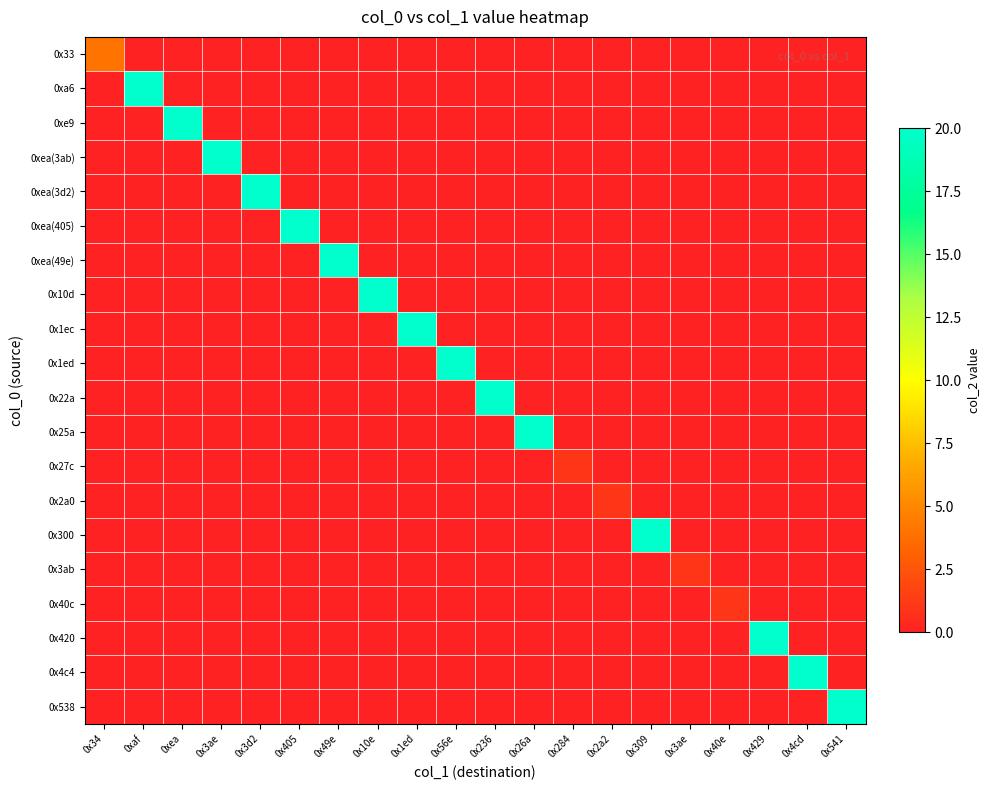

Reading right to left, transcribe all the data shown in this chart.

0x33: 0x541=0	0x4cd=0	0x429=0	0x40e=0	0x3ae=0	0x309=0	0x2a2=0	0x284=0	0x26a=0	0x236=0	0x56e=0	0x1ed=0	0x10e=0	0x49e=0	0x405=0	0x3d2=0	0x3ae=0	0xea=0	0xaf=0	0x34=4
0xa6: 0x541=0	0x4cd=0	0x429=0	0x40e=0	0x3ae=0	0x309=0	0x2a2=0	0x284=0	0x26a=0	0x236=0	0x56e=0	0x1ed=0	0x10e=0	0x49e=0	0x405=0	0x3d2=0	0x3ae=0	0xea=0	0xaf=20	0x34=0
0xe9: 0x541=0	0x4cd=0	0x429=0	0x40e=0	0x3ae=0	0x309=0	0x2a2=0	0x284=0	0x26a=0	0x236=0	0x56e=0	0x1ed=0	0x10e=0	0x49e=0	0x405=0	0x3d2=0	0x3ae=0	0xea=20	0xaf=0	0x34=0
0xea(3ab): 0x541=0	0x4cd=0	0x429=0	0x40e=0	0x3ae=0	0x309=0	0x2a2=0	0x284=0	0x26a=0	0x236=0	0x56e=0	0x1ed=0	0x10e=0	0x49e=0	0x405=0	0x3d2=0	0x3ae=20	0xea=0	0xaf=0	0x34=0
0xea(3d2): 0x541=0	0x4cd=0	0x429=0	0x40e=0	0x3ae=0	0x309=0	0x2a2=0	0x284=0	0x26a=0	0x236=0	0x56e=0	0x1ed=0	0x10e=0	0x49e=0	0x405=0	0x3d2=20	0x3ae=0	0xea=0	0xaf=0	0x34=0
0xea(405): 0x541=0	0x4cd=0	0x429=0	0x40e=0	0x3ae=0	0x309=0	0x2a2=0	0x284=0	0x26a=0	0x236=0	0x56e=0	0x1ed=0	0x10e=0	0x49e=0	0x405=20	0x3d2=0	0x3ae=0	0xea=0	0xaf=0	0x34=0
0xea(49e): 0x541=0	0x4cd=0	0x429=0	0x40e=0	0x3ae=0	0x309=0	0x2a2=0	0x284=0	0x26a=0	0x236=0	0x56e=0	0x1ed=0	0x10e=0	0x49e=20	0x405=0	0x3d2=0	0x3ae=0	0xea=0	0xaf=0	0x34=0
0x10d: 0x541=0	0x4cd=0	0x429=0	0x40e=0	0x3ae=0	0x309=0	0x2a2=0	0x284=0	0x26a=0	0x236=0	0x56e=0	0x1ed=0	0x10e=20	0x49e=0	0x405=0	0x3d2=0	0x3ae=0	0xea=0	0xaf=0	0x34=0
0x1ec: 0x541=0	0x4cd=0	0x429=0	0x40e=0	0x3ae=0	0x309=0	0x2a2=0	0x284=0	0x26a=0	0x236=0	0x56e=0	0x1ed=20	0x10e=0	0x49e=0	0x405=0	0x3d2=0	0x3ae=0	0xea=0	0xaf=0	0x34=0
0x1ed: 0x541=0	0x4cd=0	0x429=0	0x40e=0	0x3ae=0	0x309=0	0x2a2=0	0x284=0	0x26a=0	0x236=0	0x56e=20	0x1ed=0	0x10e=0	0x49e=0	0x405=0	0x3d2=0	0x3ae=0	0xea=0	0xaf=0	0x34=0
0x22a: 0x541=0	0x4cd=0	0x429=0	0x40e=0	0x3ae=0	0x309=0	0x2a2=0	0x284=0	0x26a=0	0x236=20	0x56e=0	0x1ed=0	0x10e=0	0x49e=0	0x405=0	0x3d2=0	0x3ae=0	0xea=0	0xaf=0	0x34=0
0x25a: 0x541=0	0x4cd=0	0x429=0	0x40e=0	0x3ae=0	0x309=0	0x2a2=0	0x284=0	0x26a=20	0x236=0	0x56e=0	0x1ed=0	0x10e=0	0x49e=0	0x405=0	0x3d2=0	0x3ae=0	0xea=0	0xaf=0	0x34=0
0x27c: 0x541=0	0x4cd=0	0x429=0	0x40e=0	0x3ae=0	0x309=0	0x2a2=0	0x284=1	0x26a=0	0x236=0	0x56e=0	0x1ed=0	0x10e=0	0x49e=0	0x405=0	0x3d2=0	0x3ae=0	0xea=0	0xaf=0	0x34=0
0x2a0: 0x541=0	0x4cd=0	0x429=0	0x40e=0	0x3ae=0	0x309=0	0x2a2=1	0x284=0	0x26a=0	0x236=0	0x56e=0	0x1ed=0	0x10e=0	0x49e=0	0x405=0	0x3d2=0	0x3ae=0	0xea=0	0xaf=0	0x34=0
0x300: 0x541=0	0x4cd=0	0x429=0	0x40e=0	0x3ae=0	0x309=20	0x2a2=0	0x284=0	0x26a=0	0x236=0	0x56e=0	0x1ed=0	0x10e=0	0x49e=0	0x405=0	0x3d2=0	0x3ae=0	0xea=0	0xaf=0	0x34=0
0x3ab: 0x541=0	0x4cd=0	0x429=0	0x40e=0	0x3ae=1	0x309=0	0x2a2=0	0x284=0	0x26a=0	0x236=0	0x56e=0	0x1ed=0	0x10e=0	0x49e=0	0x405=0	0x3d2=0	0x3ae=0	0xea=0	0xaf=0	0x34=0
0x40c: 0x541=0	0x4cd=0	0x429=0	0x40e=1	0x3ae=0	0x309=0	0x2a2=0	0x284=0	0x26a=0	0x236=0	0x56e=0	0x1ed=0	0x10e=0	0x49e=0	0x405=0	0x3d2=0	0x3ae=0	0xea=0	0xaf=0	0x34=0
0x420: 0x541=0	0x4cd=0	0x429=20	0x40e=0	0x3ae=0	0x309=0	0x2a2=0	0x284=0	0x26a=0	0x236=0	0x56e=0	0x1ed=0	0x10e=0	0x49e=0	0x405=0	0x3d2=0	0x3ae=0	0xea=0	0xaf=0	0x34=0
0x4c4: 0x541=0	0x4cd=20	0x429=0	0x40e=0	0x3ae=0	0x309=0	0x2a2=0	0x284=0	0x26a=0	0x236=0	0x56e=0	0x1ed=0	0x10e=0	0x49e=0	0x405=0	0x3d2=0	0x3ae=0	0xea=0	0xaf=0	0x34=0
0x538: 0x541=20	0x4cd=0	0x429=0	0x40e=0	0x3ae=0	0x309=0	0x2a2=0	0x284=0	0x26a=0	0x236=0	0x56e=0	0x1ed=0	0x10e=0	0x49e=0	0x405=0	0x3d2=0	0x3ae=0	0xea=0	0xaf=0	0x34=0